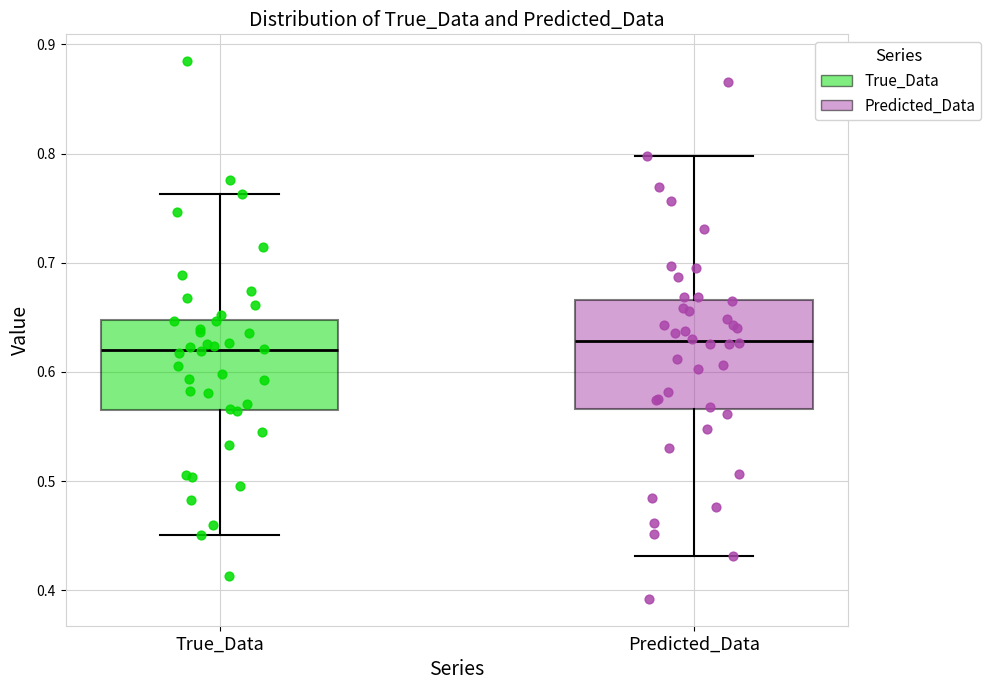

Where does the median line of the box for True_Data sit on the y-axis? The values are not printed on the chart, so give them approximately, as read against the axis.

0.62